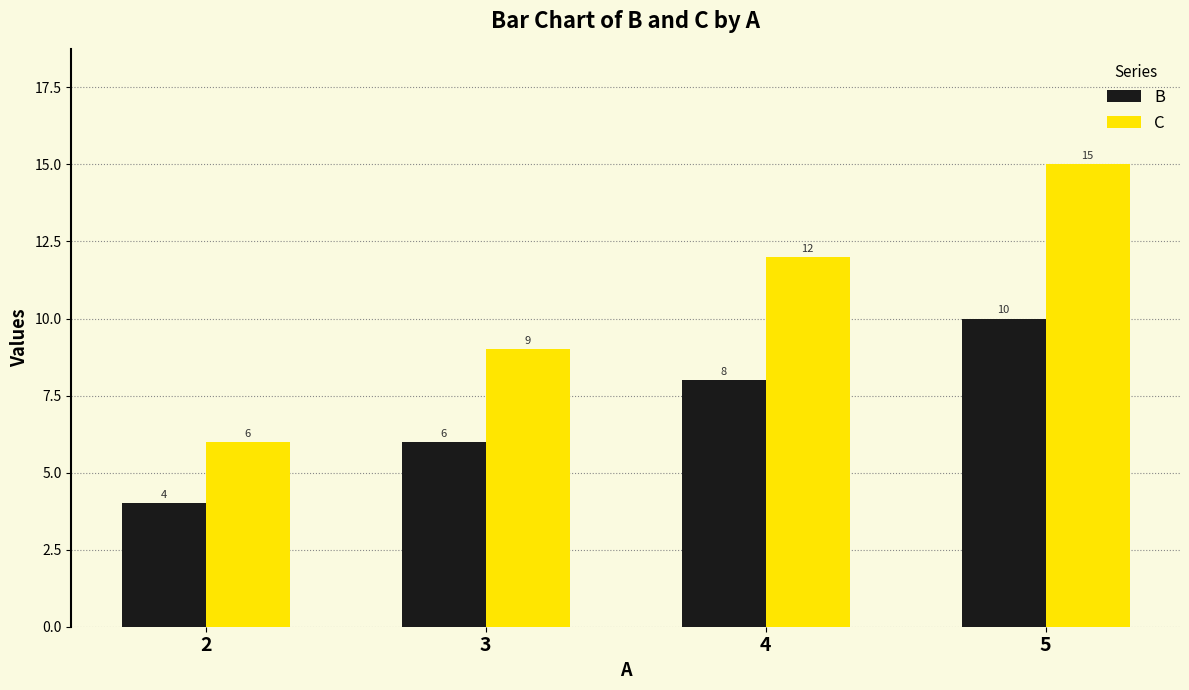

Which series has the largest range (max minus min)?

C